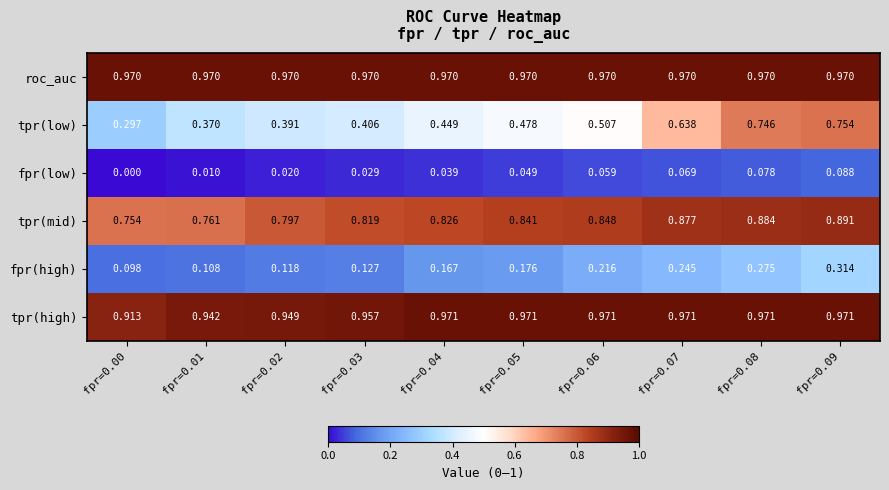

List the series in order of their peak value, highest first.

tpr(high), roc_auc, tpr(mid), tpr(low), fpr(high), fpr(low)